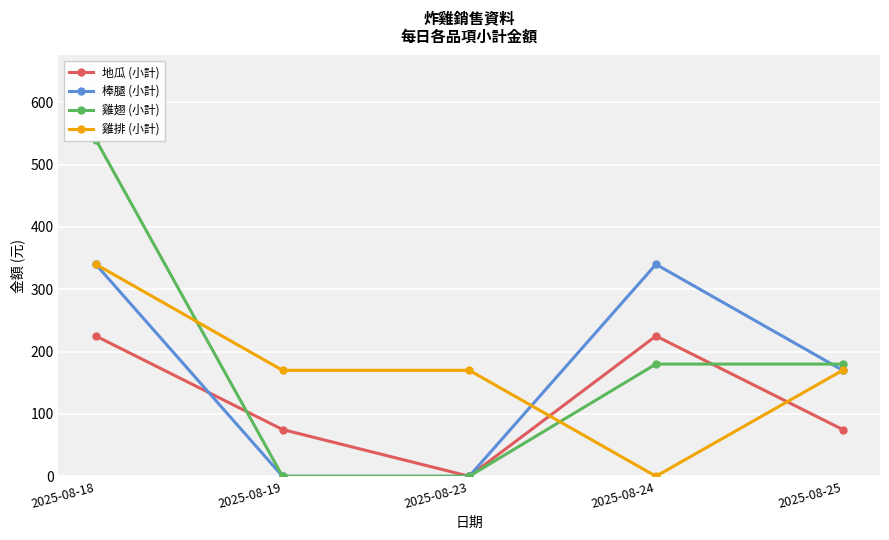

At how many categories does at least one series exceed 415?

1